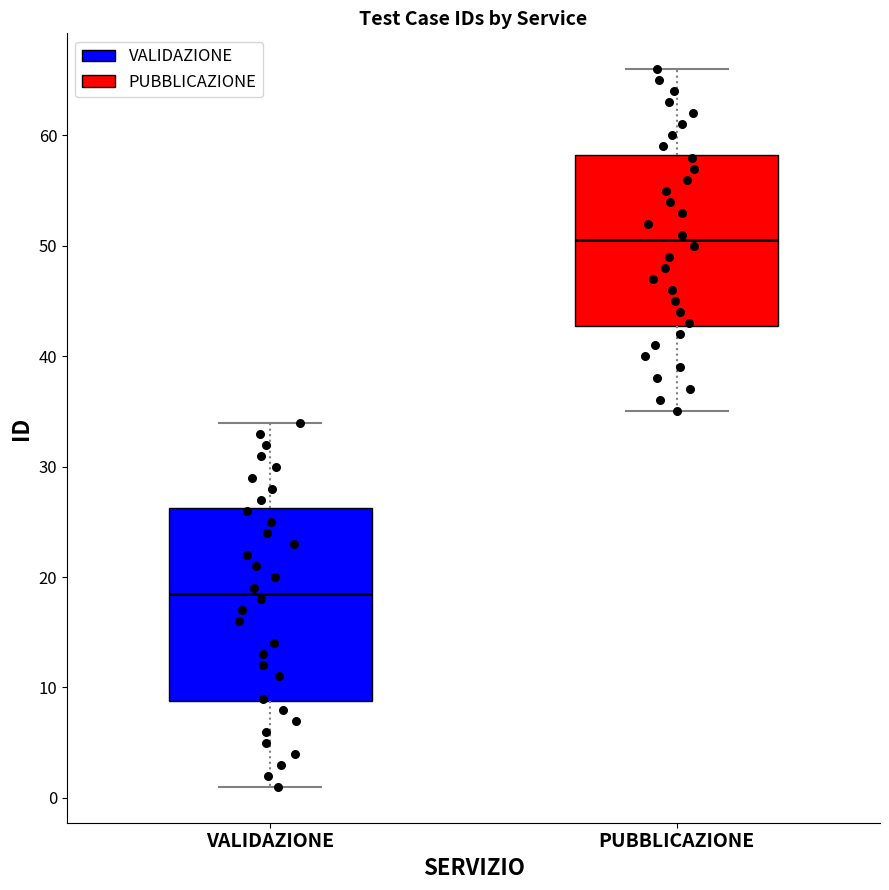

Which box is the tallest, from its lower edge to its upper edge?

VALIDAZIONE